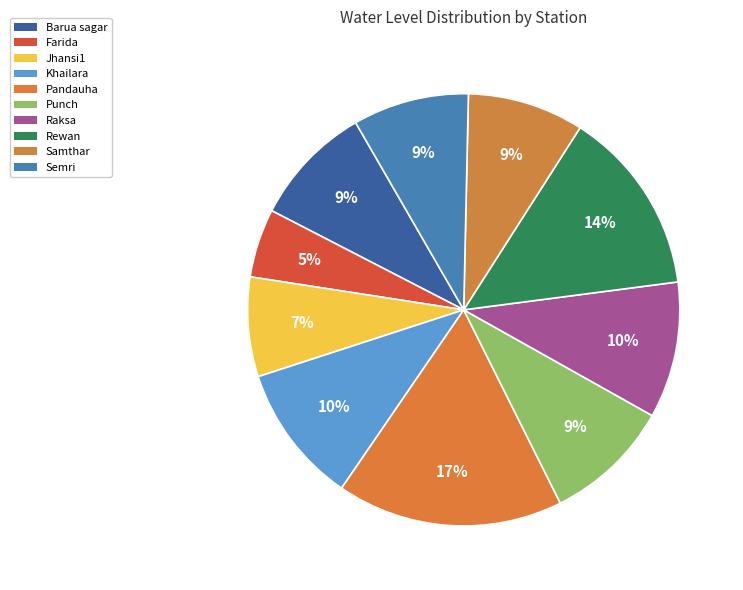

Combined, do Pandauha and Raksa account for over 50%?

No